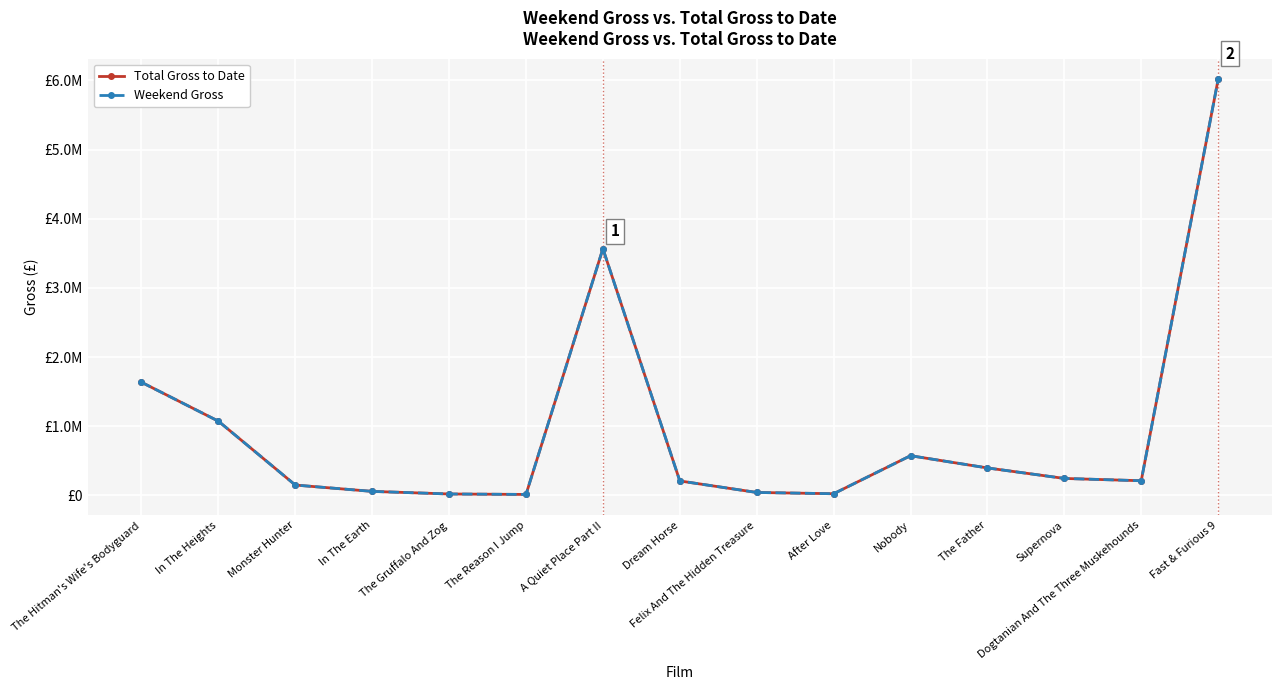

The value of Total Gross to Date at The Hitman's Wife's Bodyguard is 1636128. True or false?

True